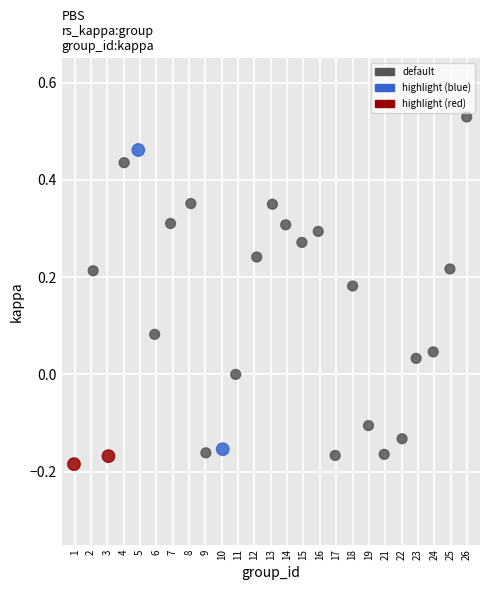

What is the range of X values (max minus min)?

24.0